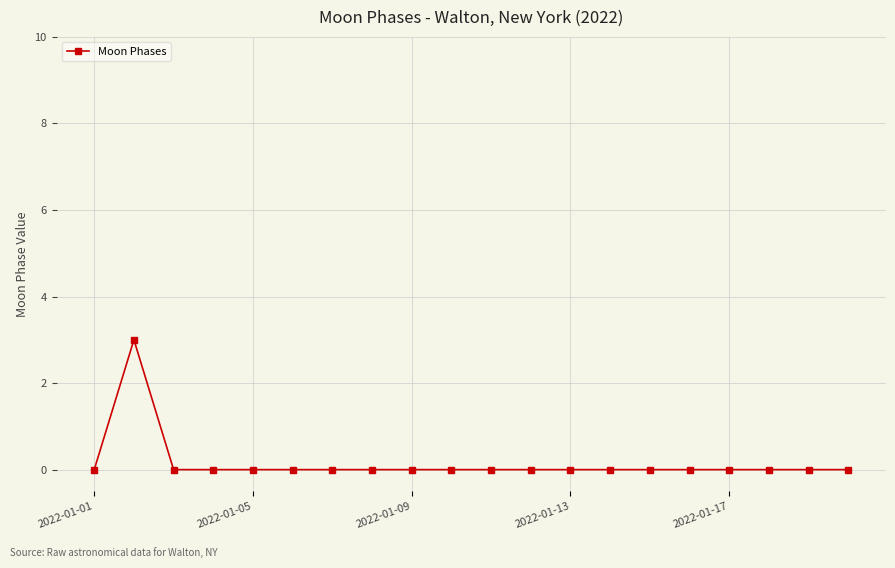

True or false: there are more than 0 points higher than both neighbors.

True